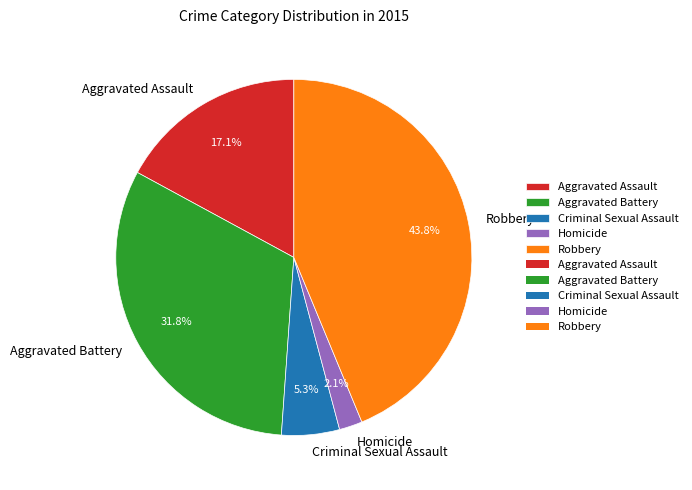

Which category has the smallest portion of the pie?

Homicide